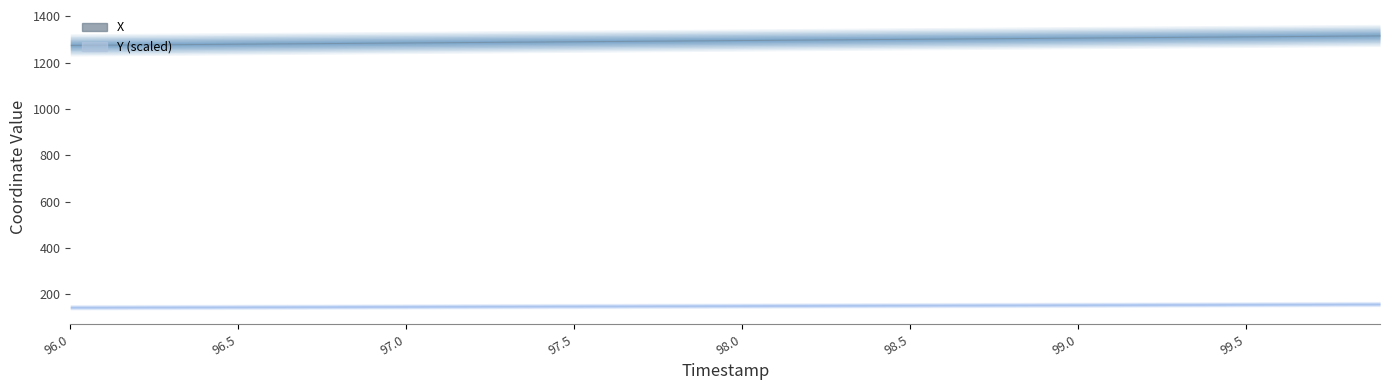

Reading right to left, list all the values displayed in this chart.

X: 99.9=1317.5	99.8=1316.5	99.7=1315.4	99.6=1314.4	99.5=1313.3	99.4=1312.3	99.3=1311.2	99.2=1310.2	99.1=1309.1	99.0=1308.1	98.9=1307.0	98.8=1306.0	98.7=1304.9	98.6=1303.8	98.5=1302.8	98.4=1301.8	98.3=1300.7	98.2=1299.6	98.1=1298.6	98.0=1297.5	97.9=1296.5	97.8=1295.4	97.7=1294.4	97.6=1293.3	97.5=1292.3	97.4=1291.2	97.3=1290.2	97.2=1289.1	97.1=1288.0	97.0=1287.0	96.9=1285.9	96.8=1284.9	96.7=1283.8	96.6=1282.8	96.5=1281.7	96.4=1280.6	96.3=1279.6	96.2=1278.5	96.1=1277.5	96.0=1276.4
Y: 99.9=157.8	99.8=157.4	99.7=157.0	99.6=156.7	99.5=156.3	99.4=155.9	99.3=155.6	99.2=155.2	99.1=154.8	99.0=154.5	98.9=154.1	98.8=153.7	98.7=153.4	98.6=153.0	98.5=152.6	98.4=152.3	98.3=151.9	98.2=151.6	98.1=151.2	98.0=150.8	97.9=150.5	97.8=150.1	97.7=149.7	97.6=149.4	97.5=149.0	97.4=148.7	97.3=148.3	97.2=147.9	97.1=147.6	97.0=147.2	96.9=146.9	96.8=146.5	96.7=146.2	96.6=145.8	96.5=145.5	96.4=145.1	96.3=144.7	96.2=144.4	96.1=144.0	96.0=143.7